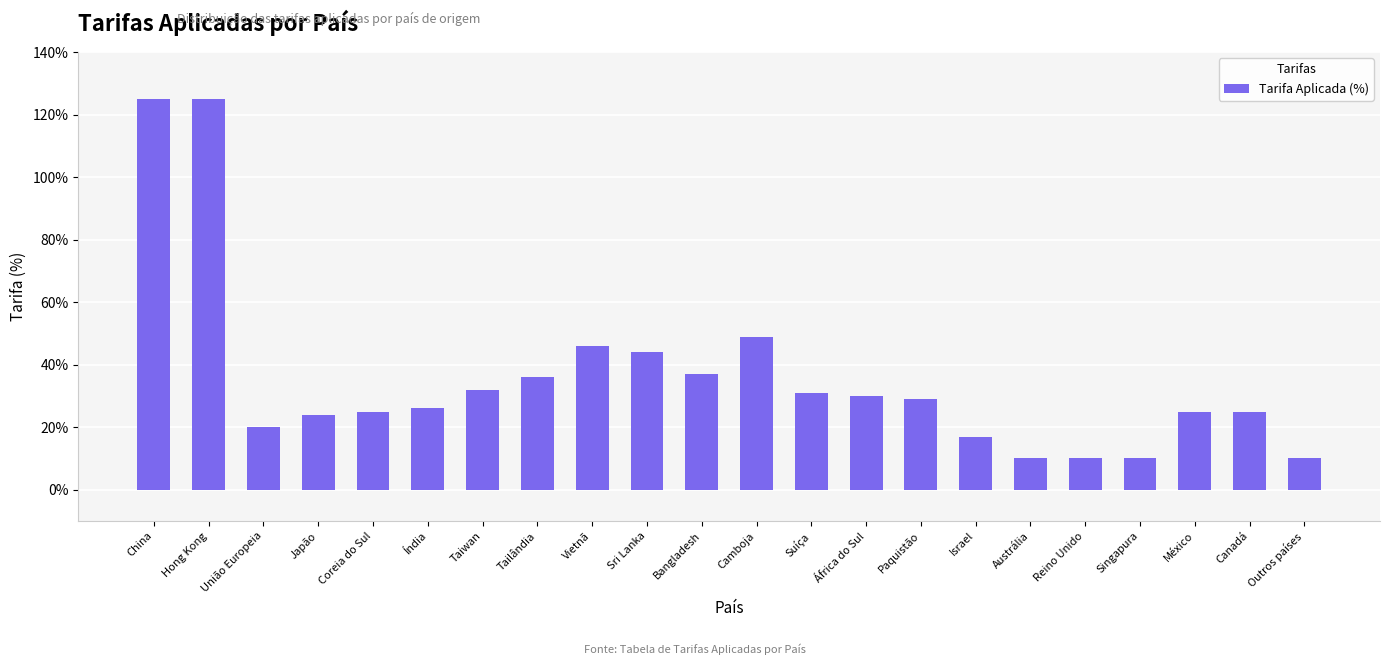

Is it true that the value at Taiwan is 32?

True